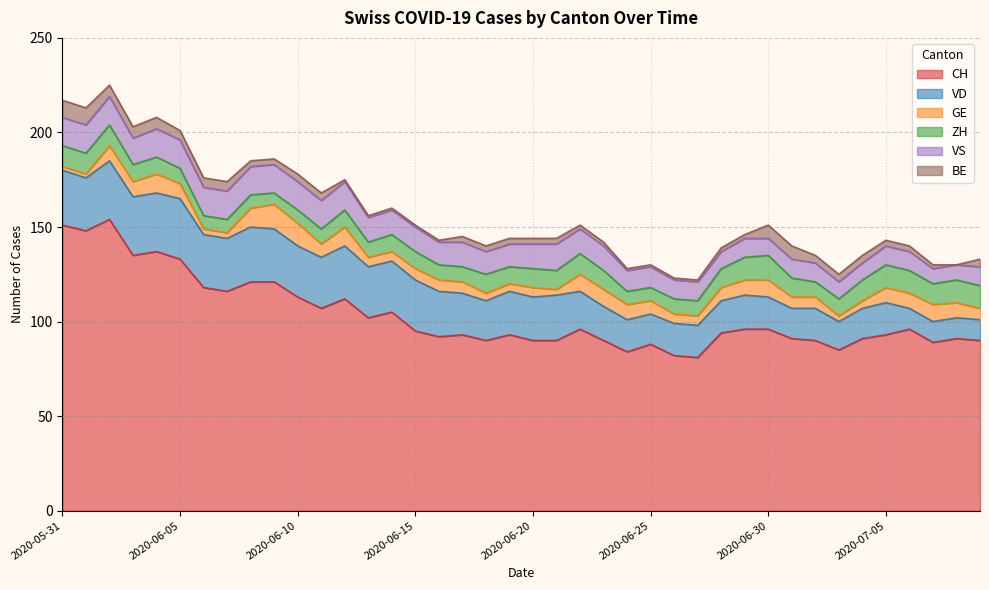

Which category has the highest value in the VS series?

2020-05-31